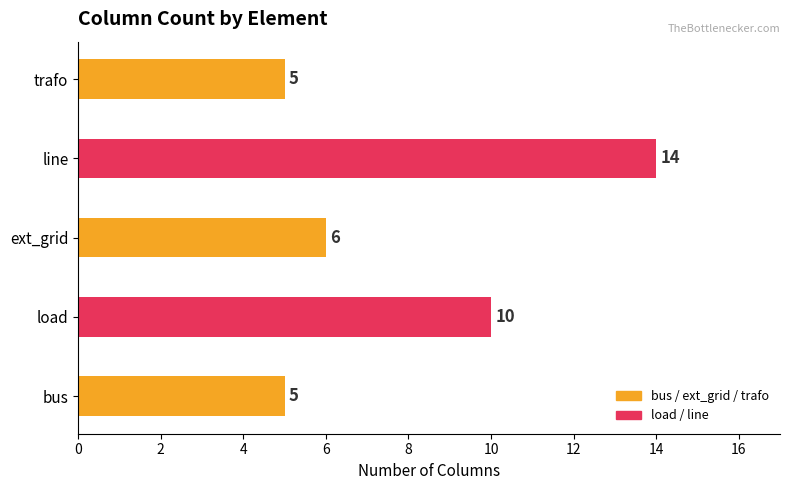

How many distinct data groups are displayed?

1